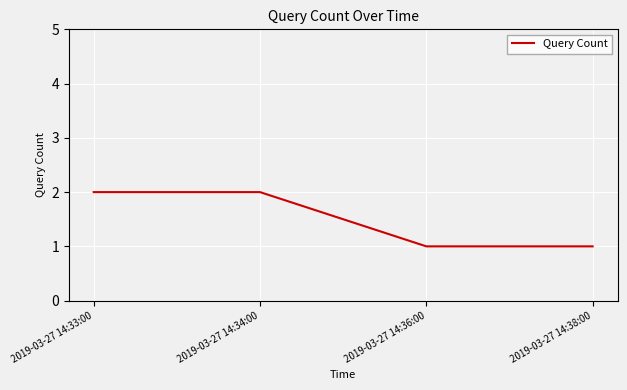

What is the difference between the second highest and minimum values?

1